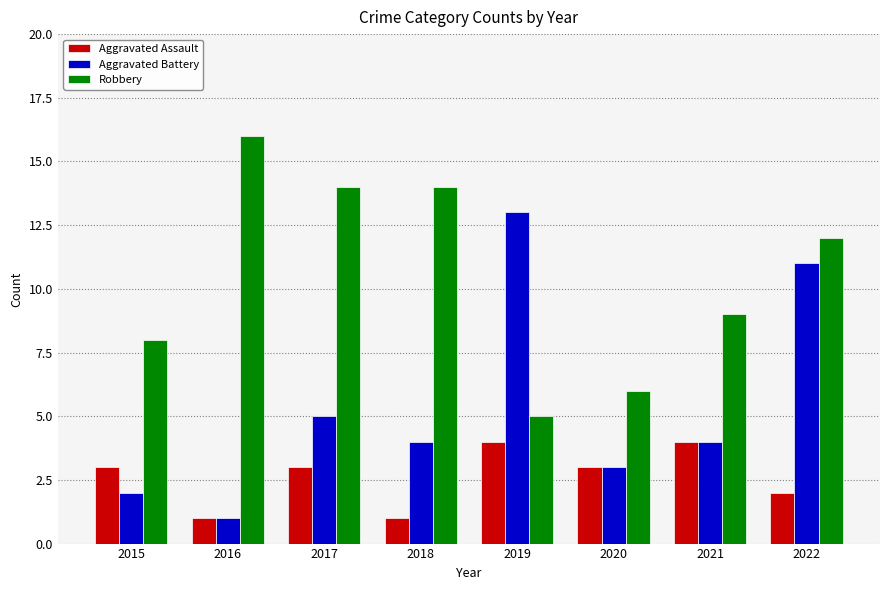

What is the value of the Aggravated Assault bar at the 3rd from the left?

3